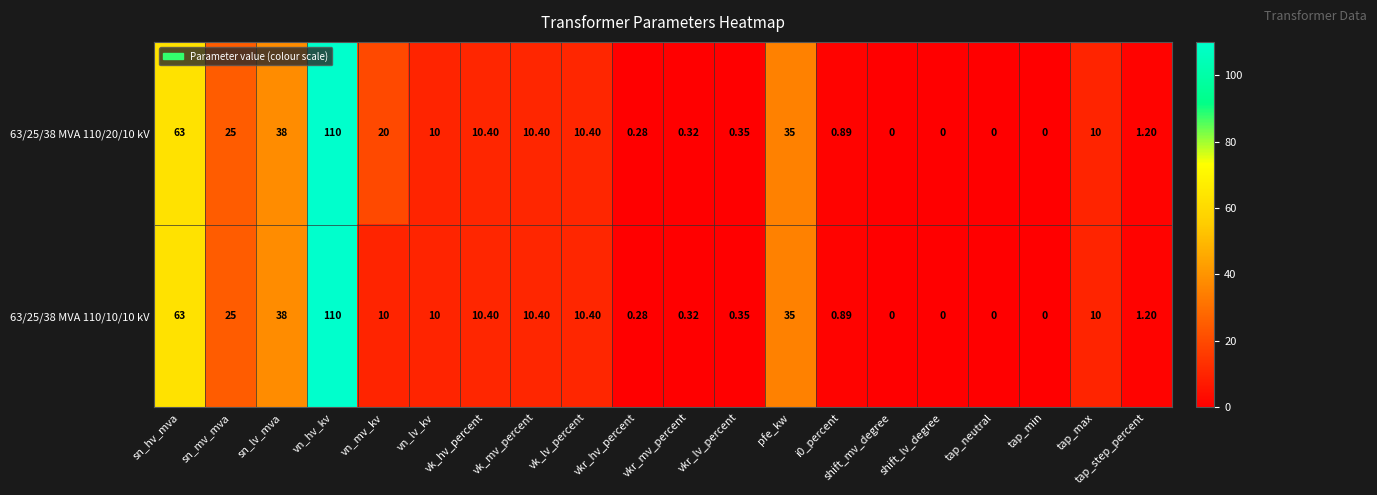

At which label does 63/25/38 MVA 110/10/10 kV first exceed 10?

sn_hv_mva